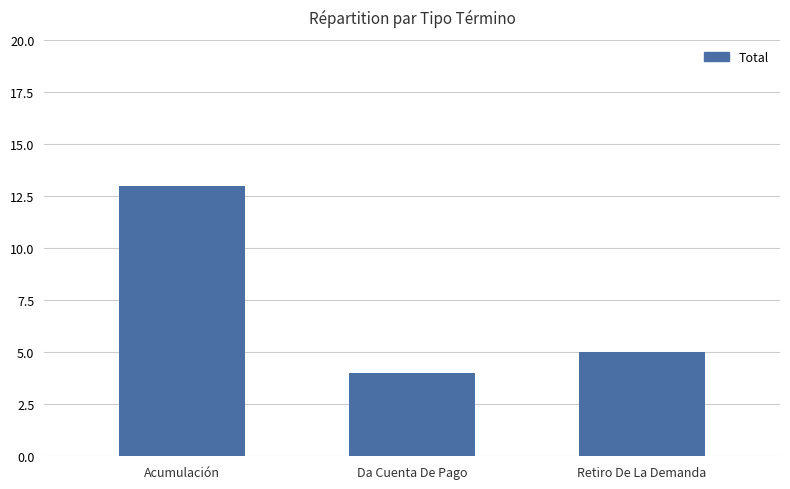

Read the value at Retiro De La Demanda.

5